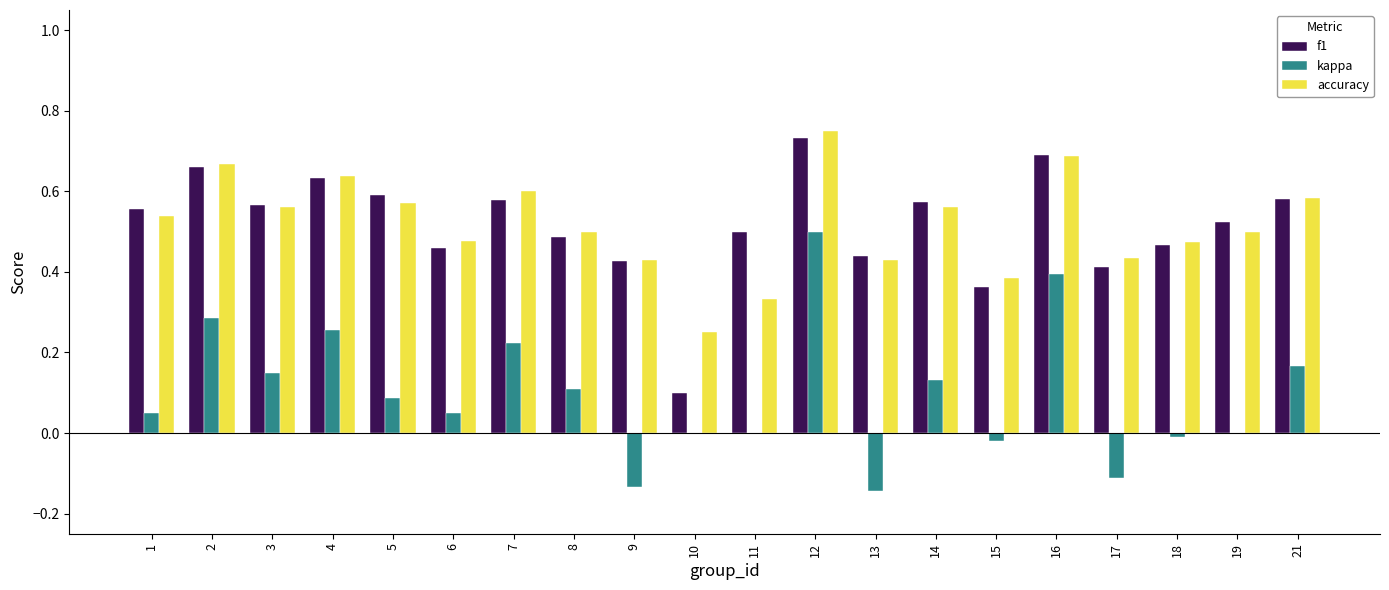

Are the bars horizontal?

No